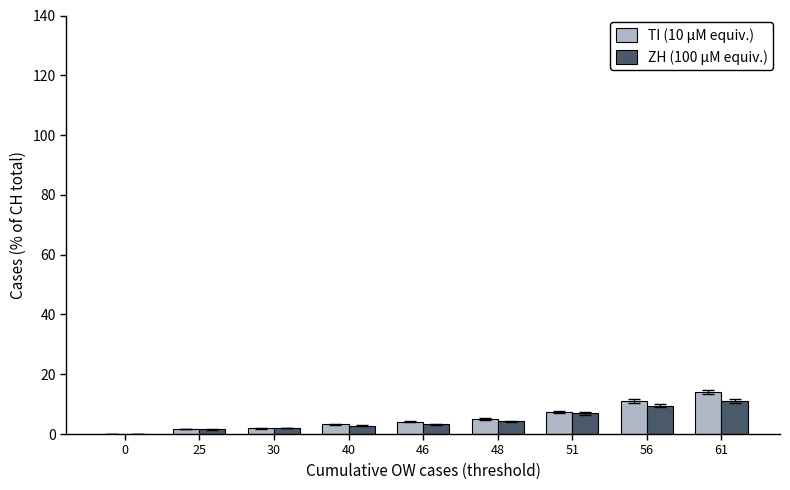

Which series has the widest spread of values?

TI (10 μM equiv.)